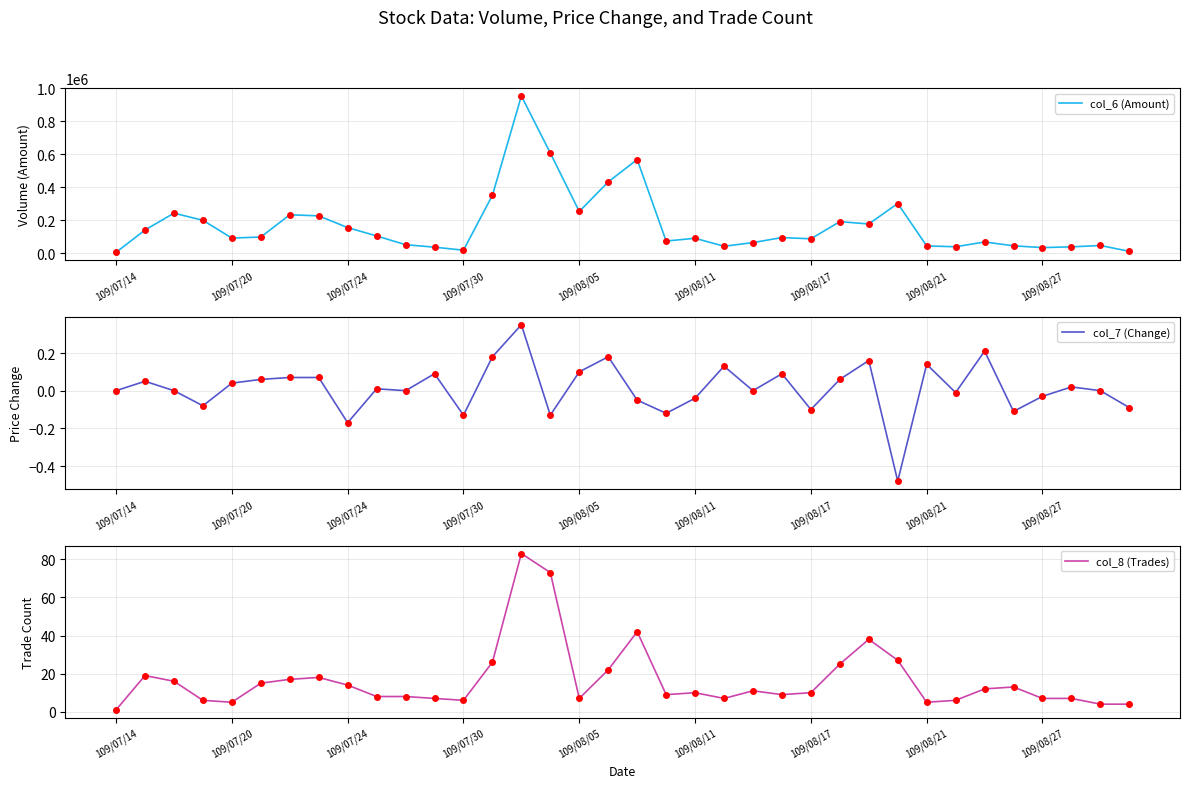

Rank the series by their maximum value, from highest to lowest.

col_6 (Amount), col_8 (Trades), col_7 (Change)